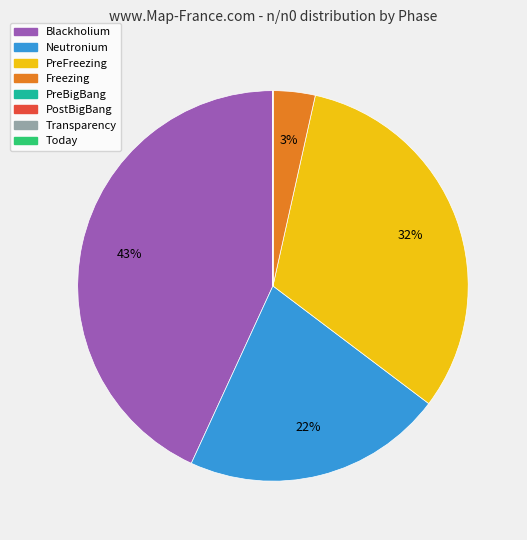

What is the largest slice in the pie chart?

Blackholium